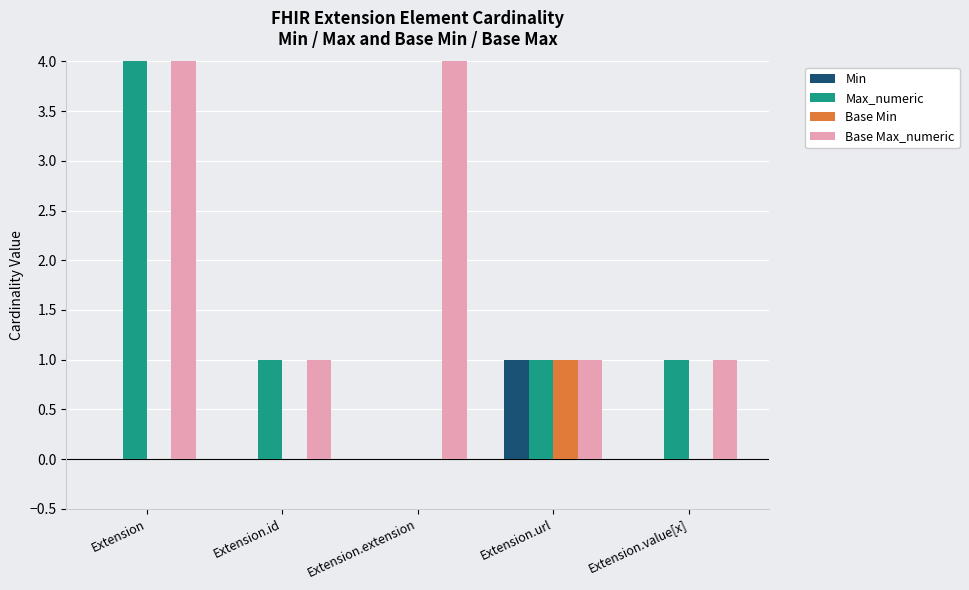

What is the label of the 4th bar from the right?

Extension.id